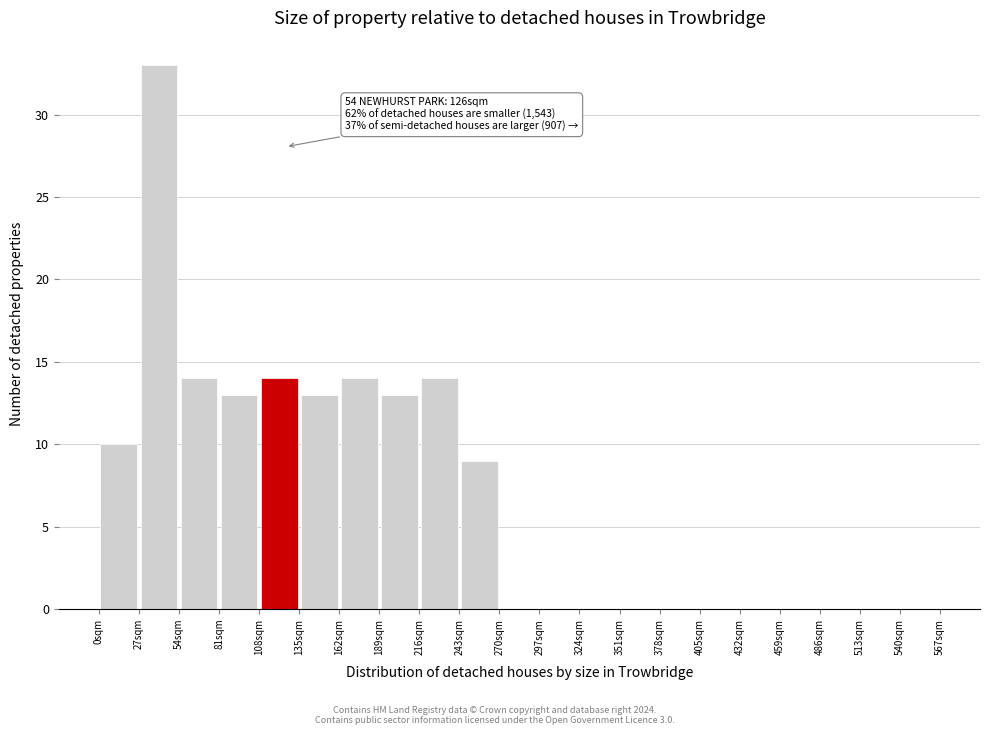

Over which range of the x-axis is the bar tallest?

27 to 54